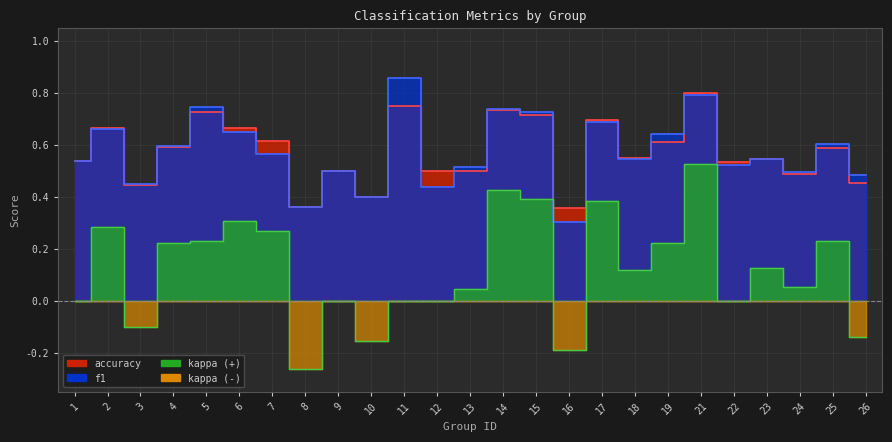

True or false: f1 and accuracy intersect in this chart.

True